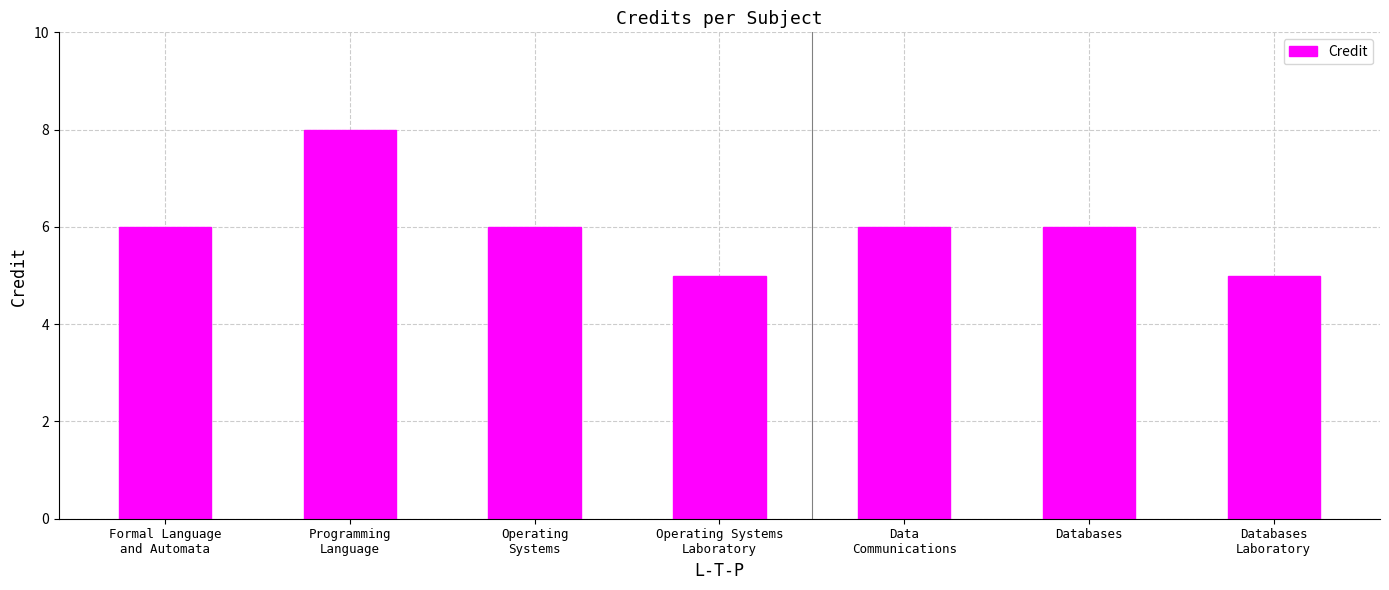

The chart shows a value of 10 at Databases. True or false?

False